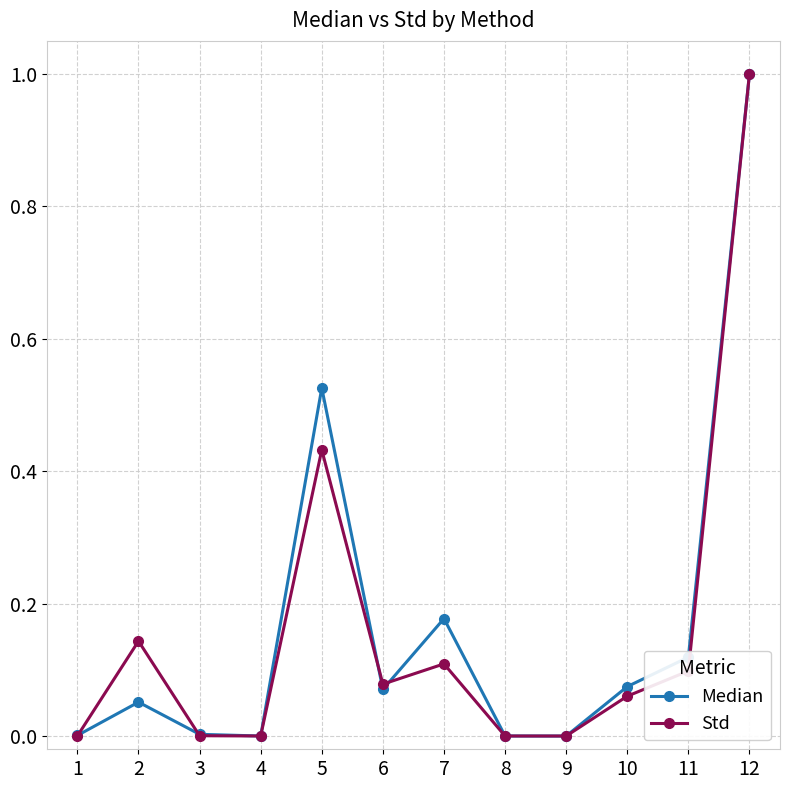

Does the chart display data point markers on the line(s)?

Yes